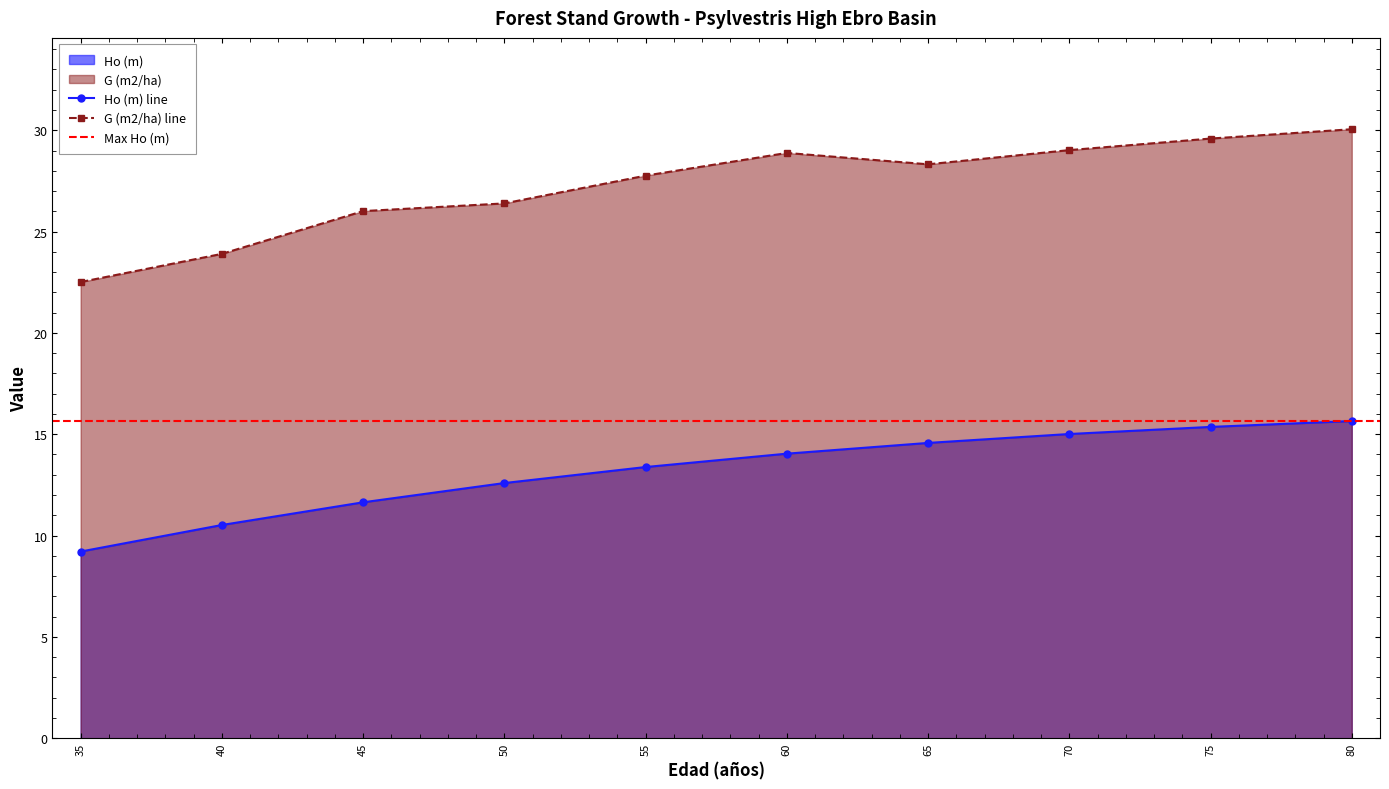

True or false: G (m2/ha) has a value of 28.9 at 60.

True